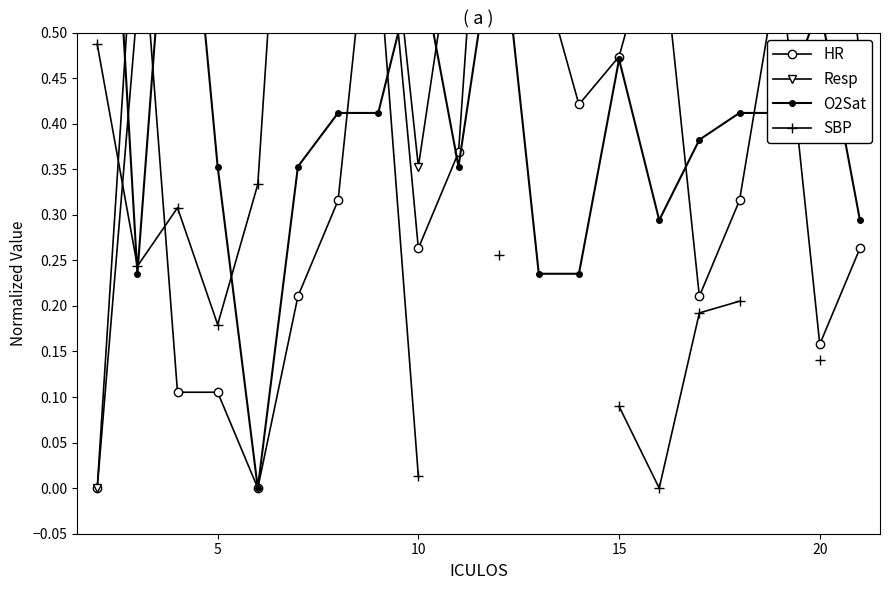

True or false: O2Sat has a value of 0.2 at 9.

False